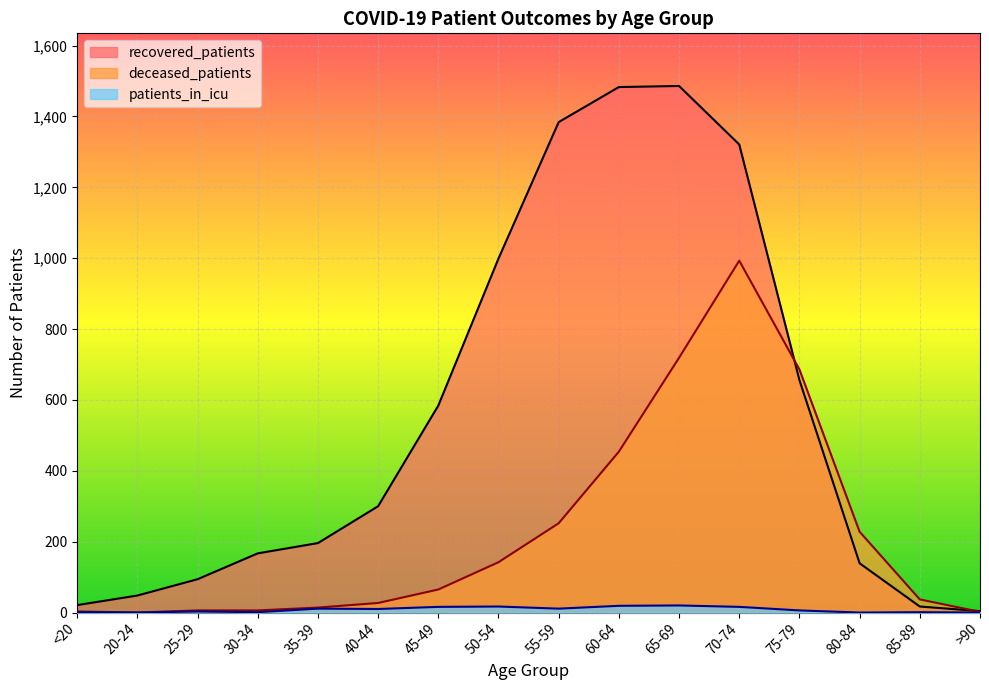

What is the difference between the maximum and minimum values in the deceased_patients series?

993